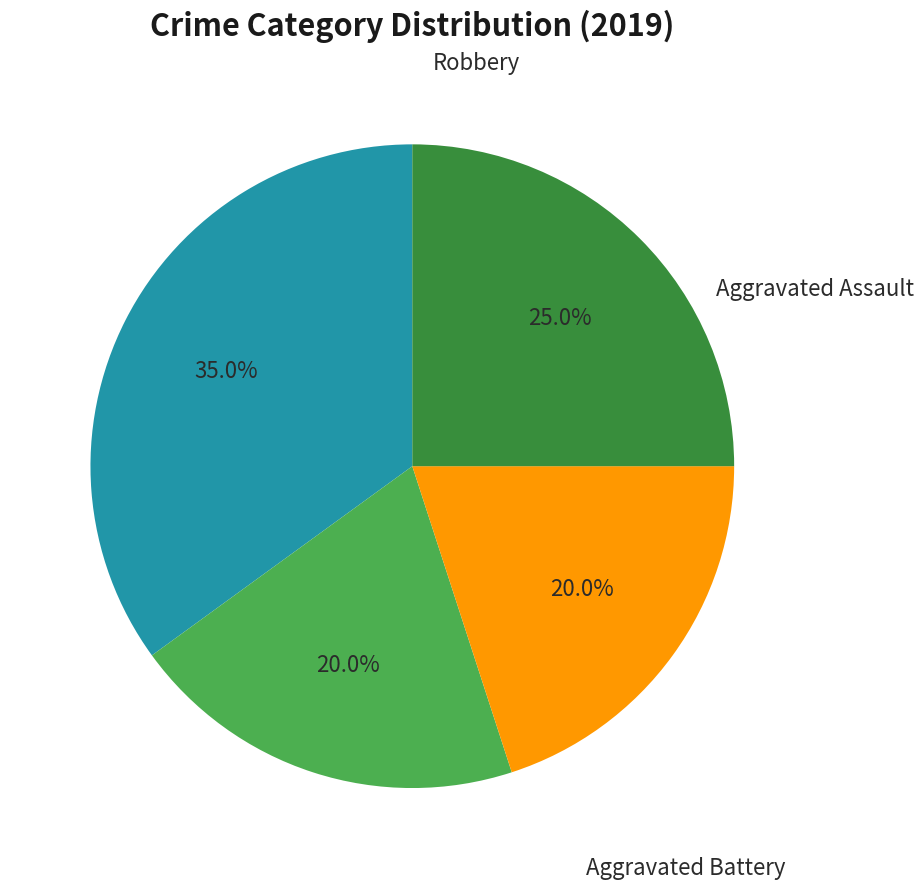

Does Criminal Sexual Assault represent more than half of the total?

No